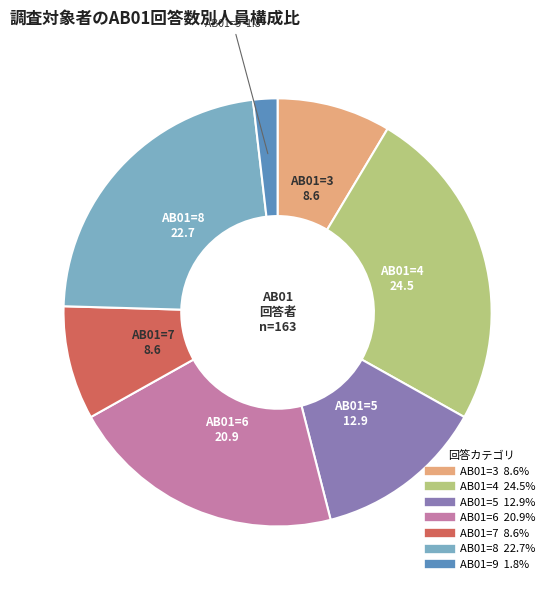

Is there a majority slice in this chart?

No